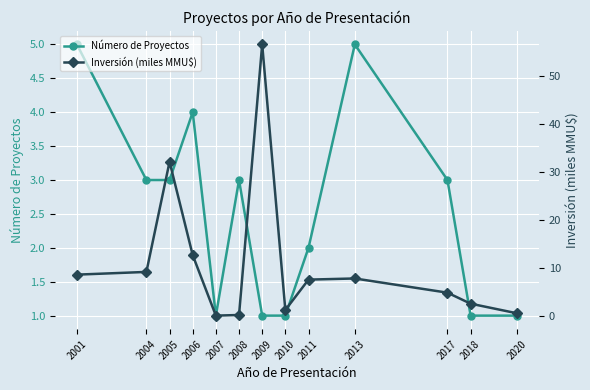

Which series changed the most between 2005 and 2013?

Inversión (miles MMU$)